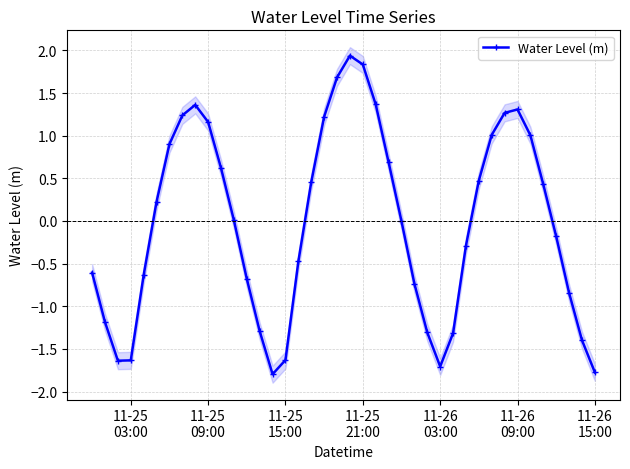

How many interior local peaks does the Water Level (m) series have?

3